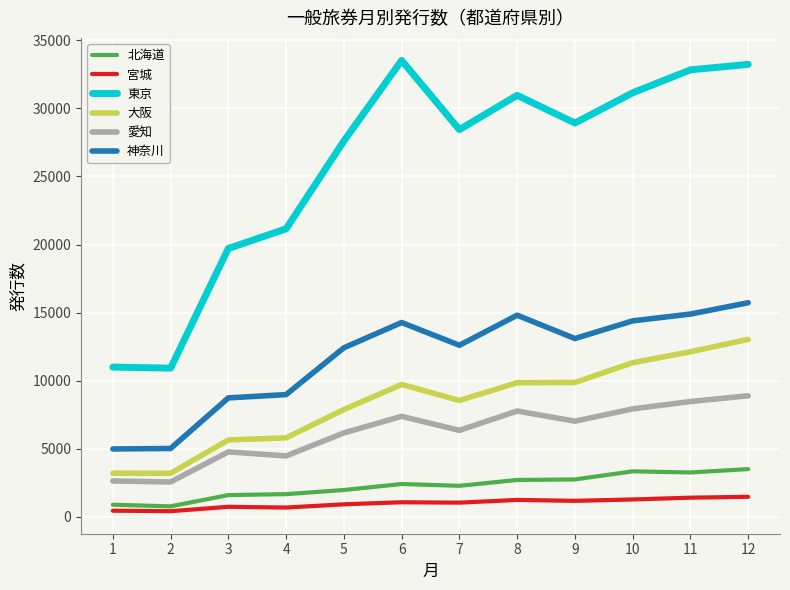

What is the lowest value of the 北海道 series?

761